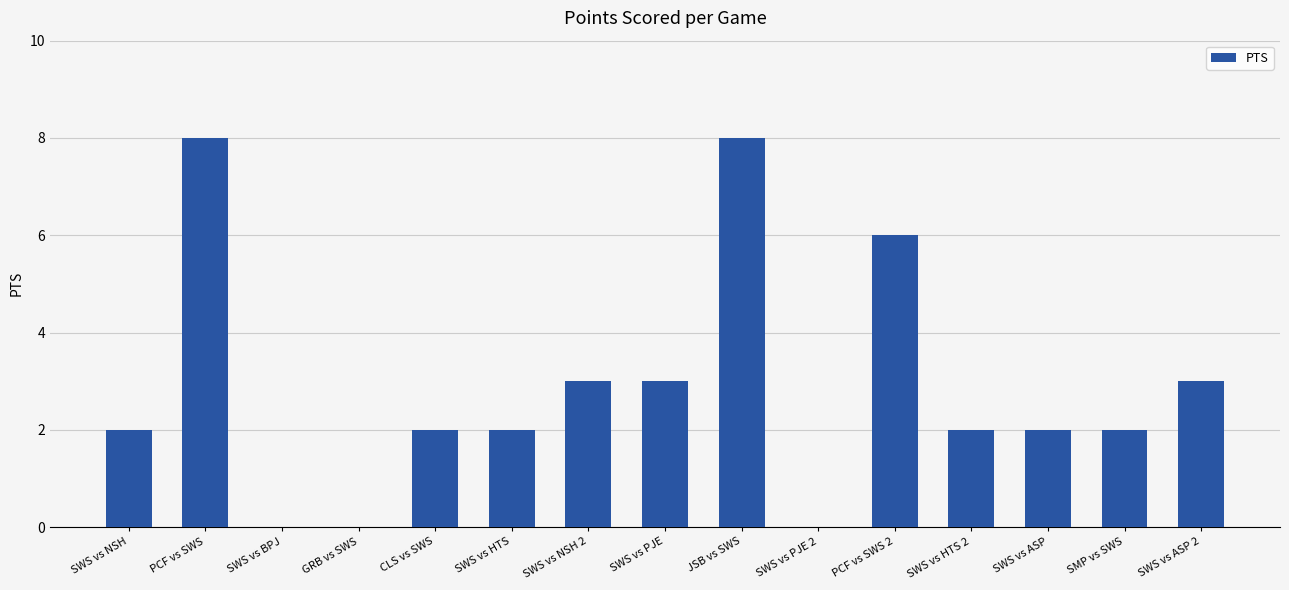

Approximately how many times larger is the value at SWS vs HTS 2 compared to SWS vs ASP 2?

0.7